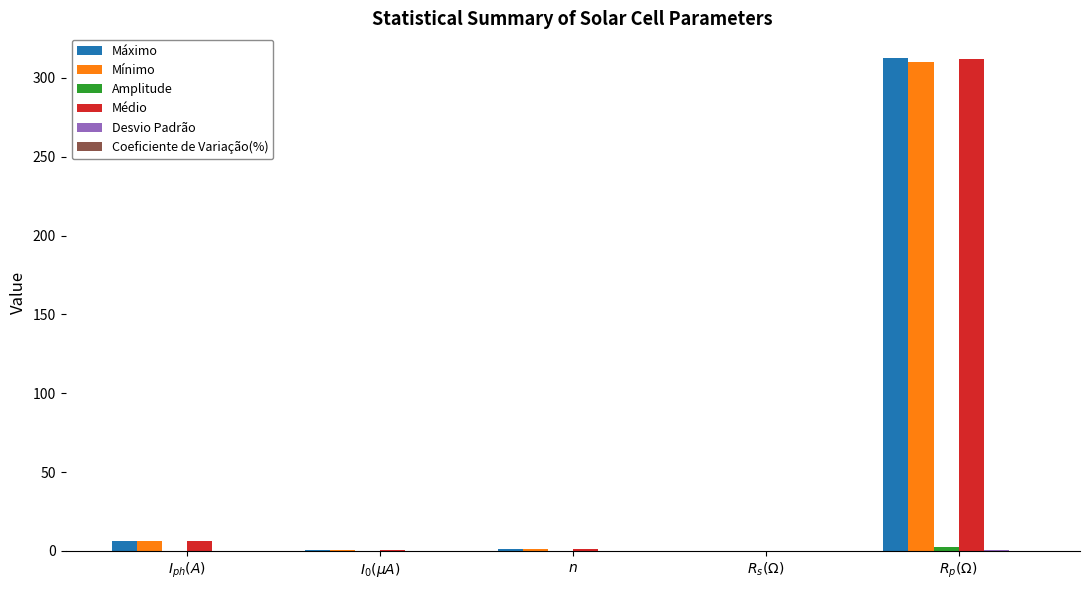

What is the approximate value of Médio at $R_s(\Omega)$?

0.2